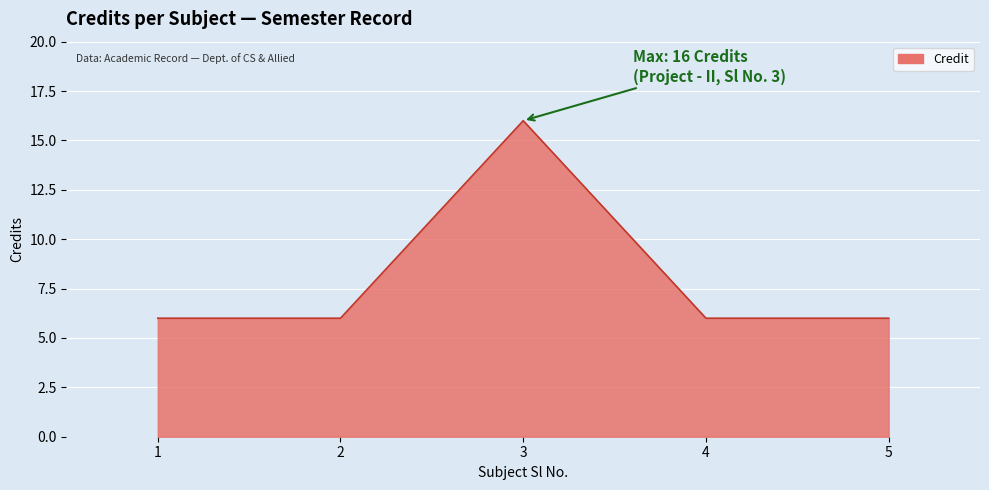

At which category does the chart reach its peak across all series?

3